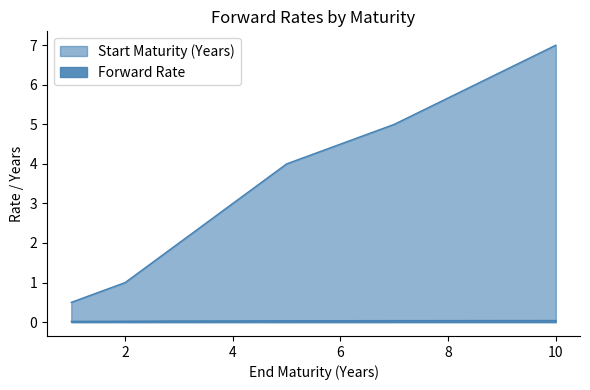

Rank the series by their average value, from highest to lowest.

Start Maturity (Years), Forward Rate